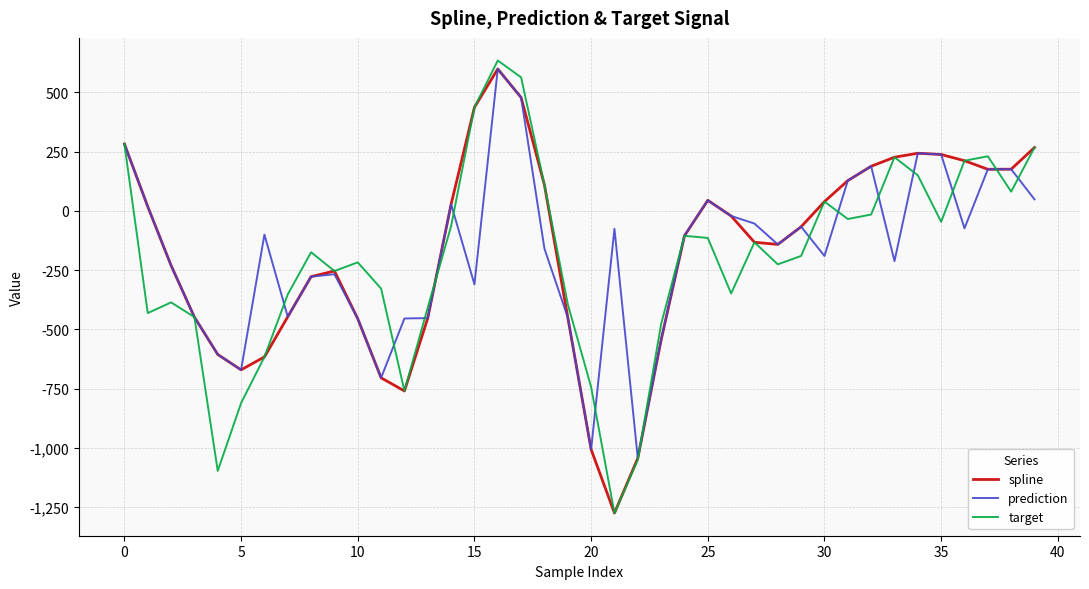

What is the maximum value shown in the chart?

634.2